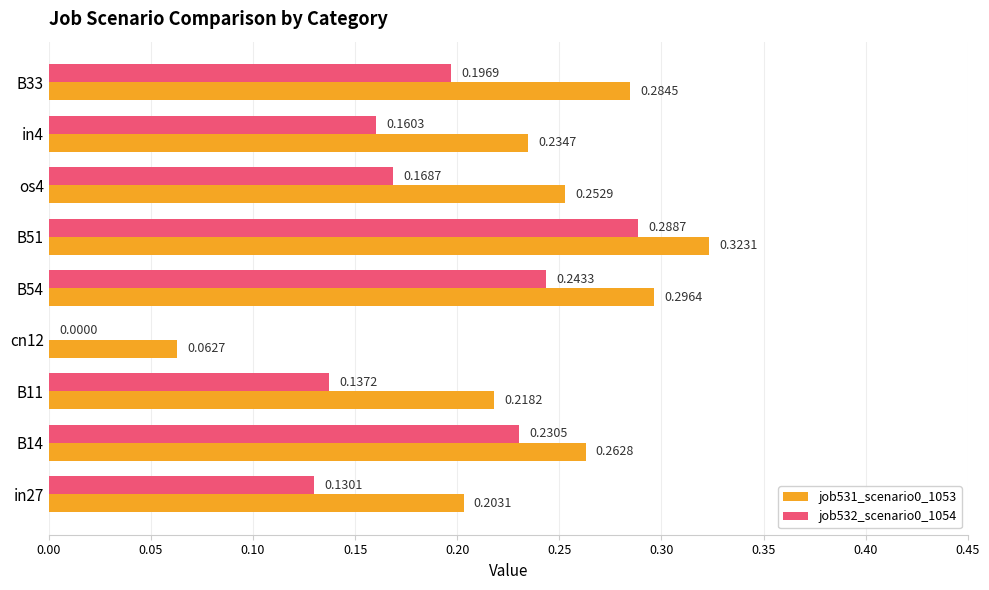

How many job531_scenario0_1053 values are between 0 and 1?

9